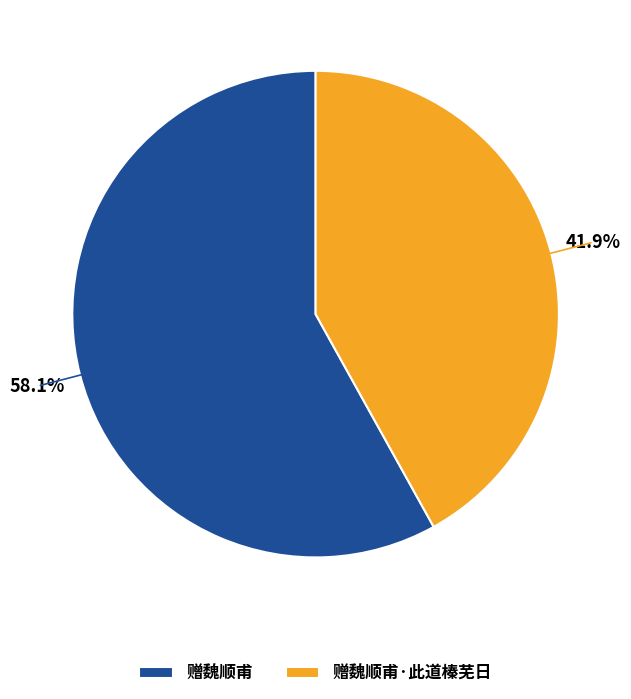

Which slice represents more than half of the pie?

赠魏顺甫